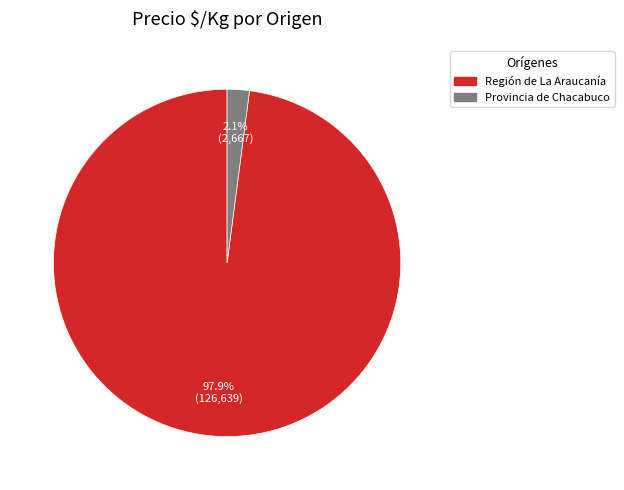

To the nearest percent, what is the difference between the largest and smallest slice percentages?

96%